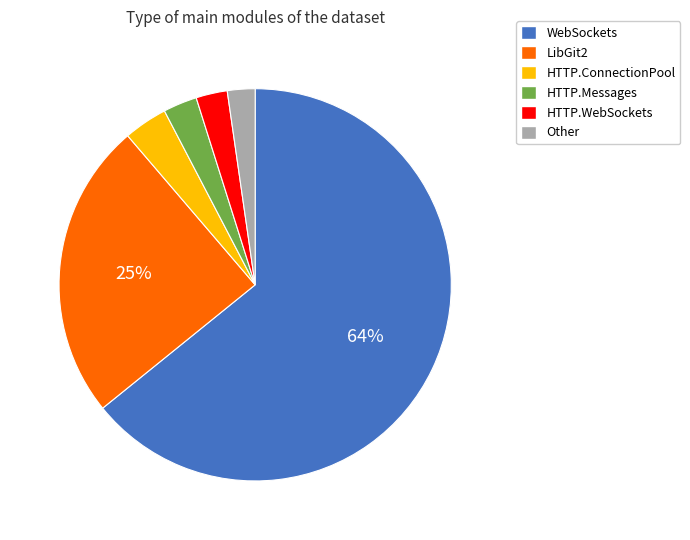

To the nearest percent, what is the average slice percentage?

17%